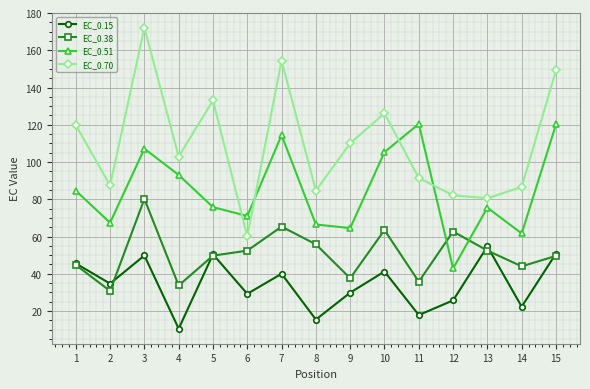

What are all the series names shown in the legend?

EC_0.15, EC_0.38, EC_0.51, EC_0.70